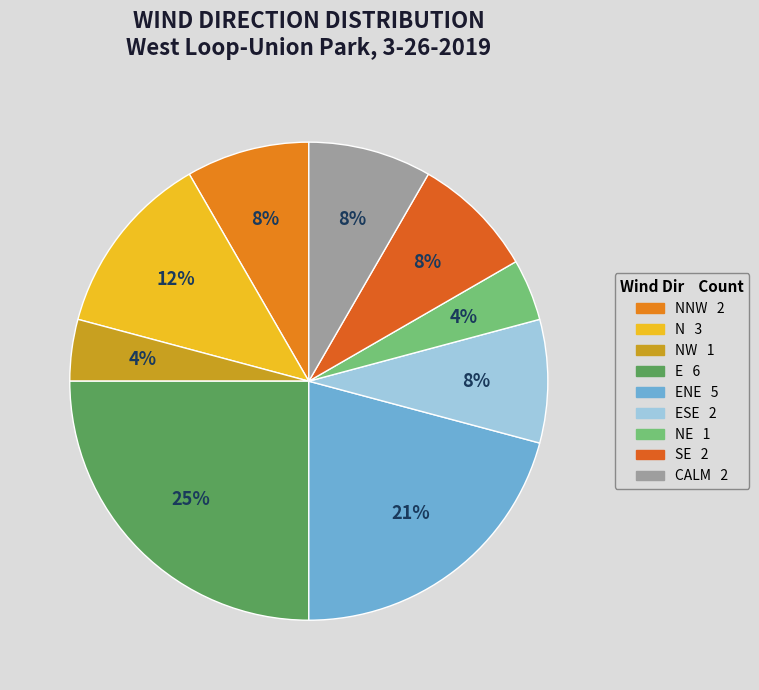

To the nearest percent, what is the difference between the largest and smallest slice percentages?

21%